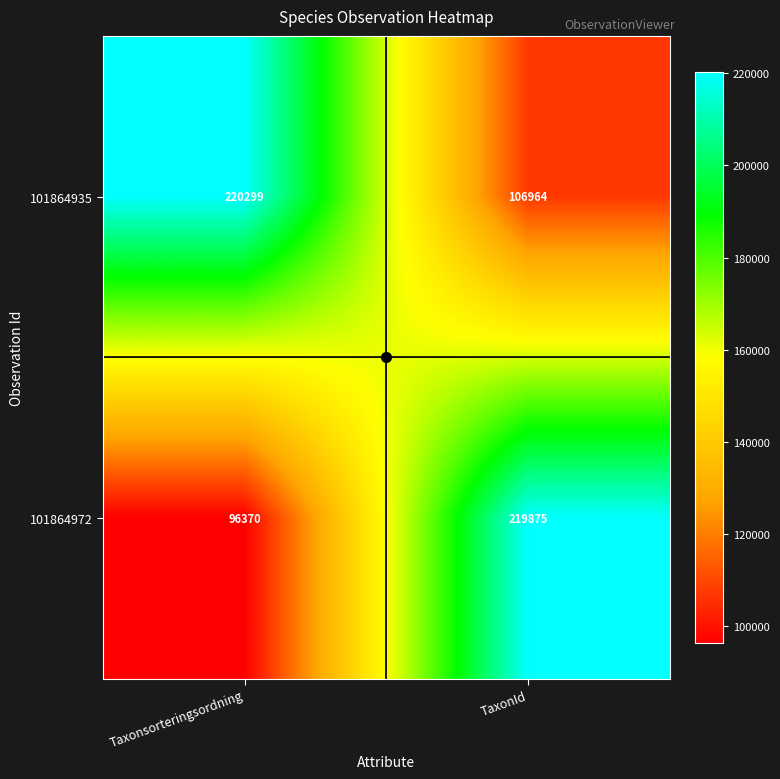

Which series has the largest total across all categories?

101864935